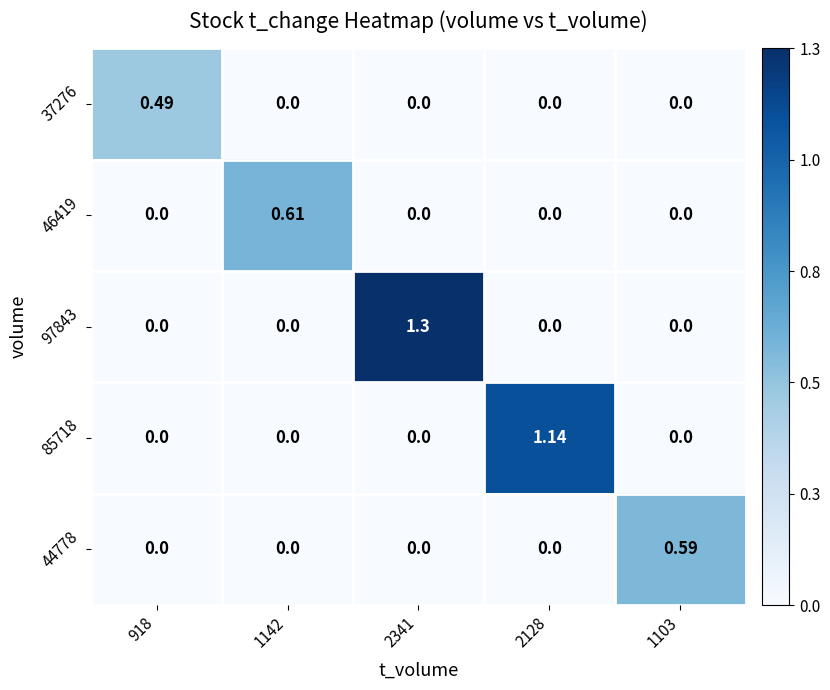

At which category is the sum across all series the highest?

2341